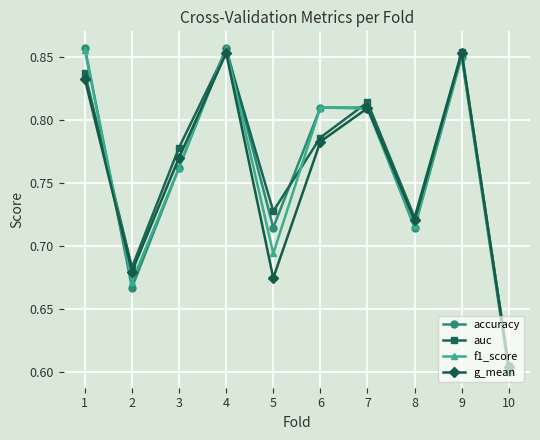

Count the accuracy values in the range 0 to 1.

10